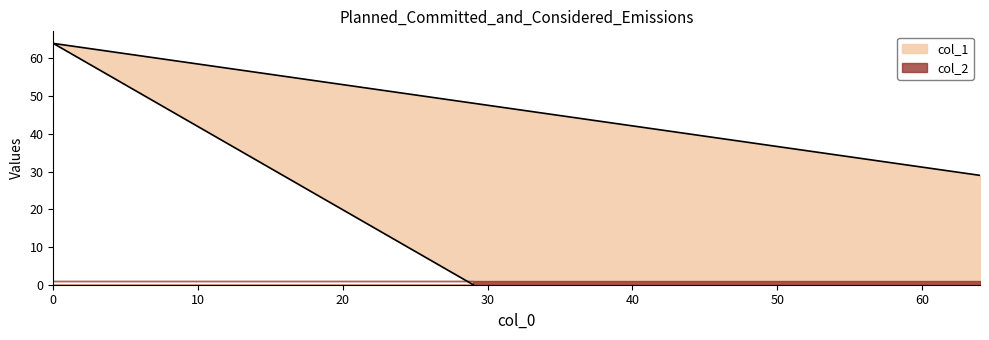

Reading left to right, transcribe all the data shown in this chart.

29=0	0=64	64=29